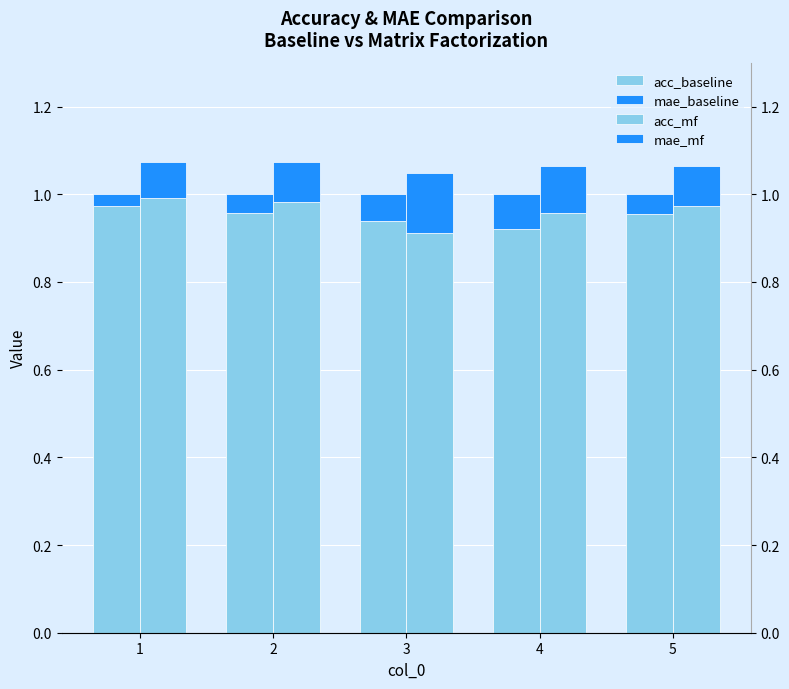

Reading left to right, extract all data points from this chart.

acc_baseline: 1=1.0	2=1.0	3=0.9	4=0.9	5=1.0
mae_baseline: 1=0.0	2=0.0	3=0.1	4=0.1	5=0.0
acc_mf: 1=1.0	2=1.0	3=0.9	4=1.0	5=1.0
mae_mf: 1=0.1	2=0.1	3=0.1	4=0.1	5=0.1